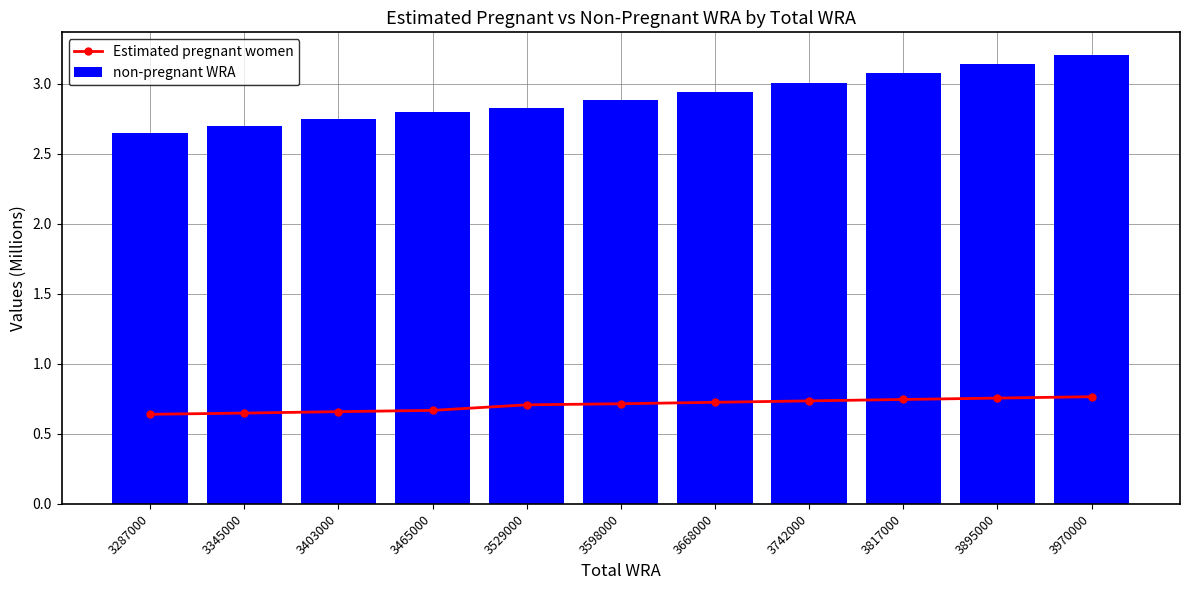

How many Estimated pregnant women values are between 0 and 1?

11